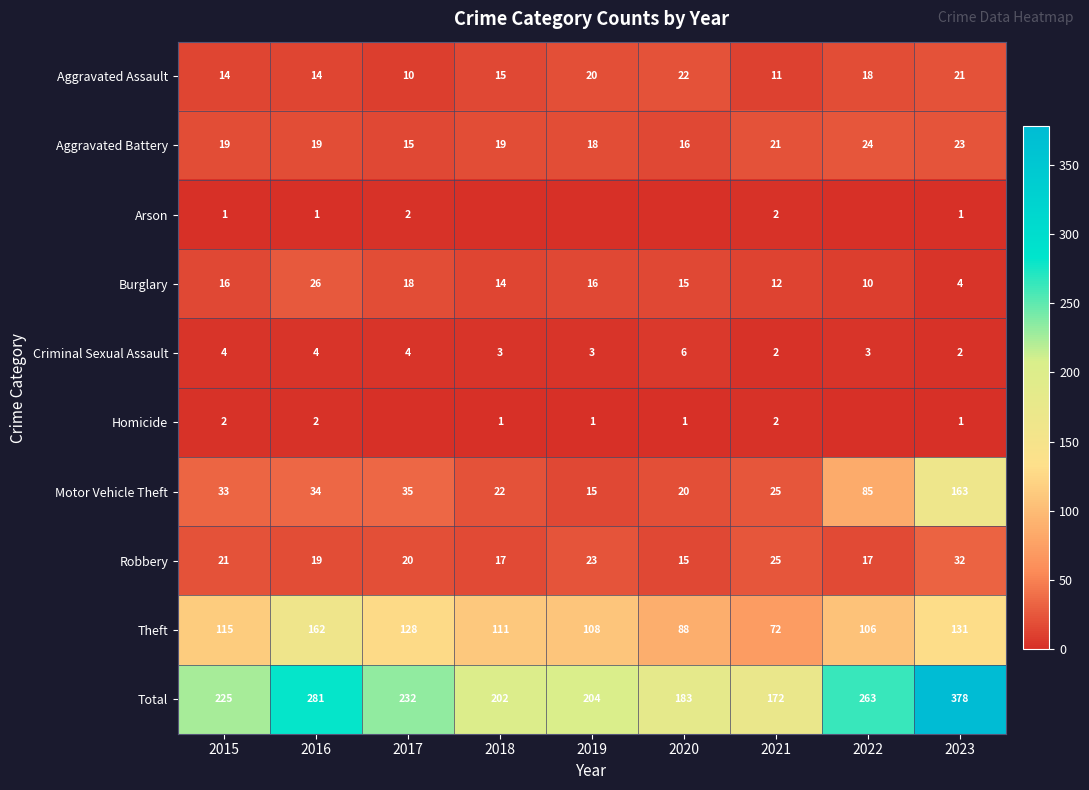

What is the greatest value displayed?

378